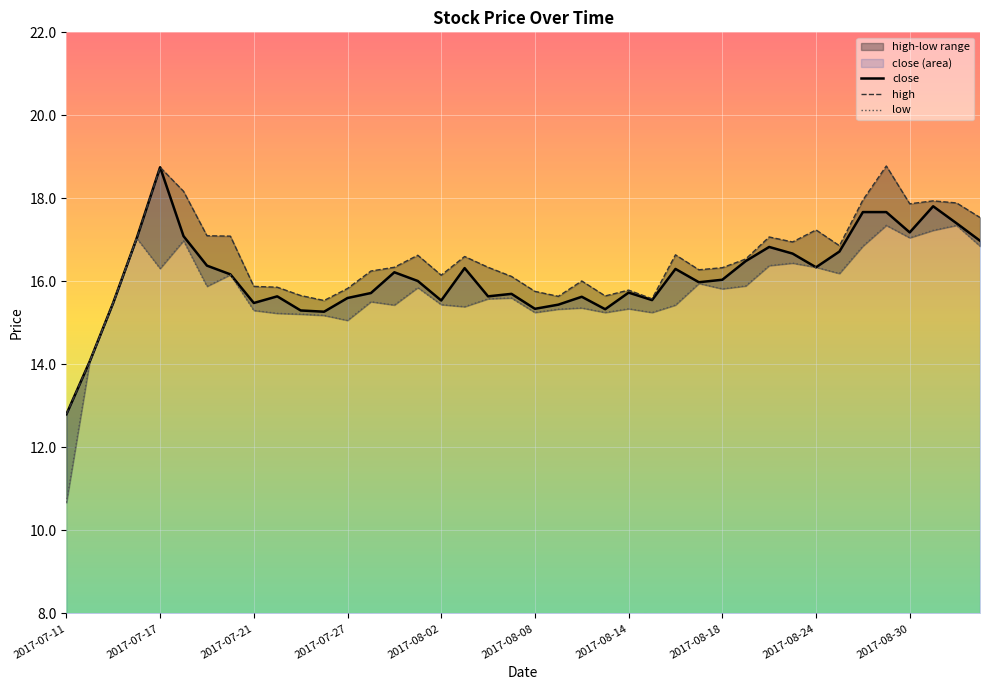

What is the sum of the close values at 38 and 29?

33.9